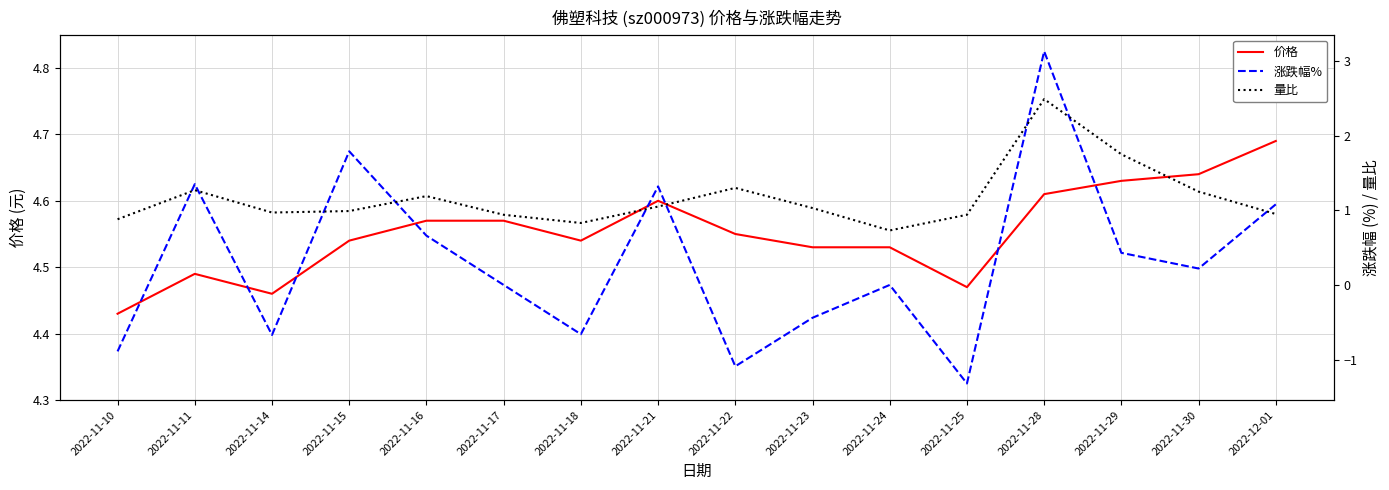

What is the sum of all 价格 values?

72.8